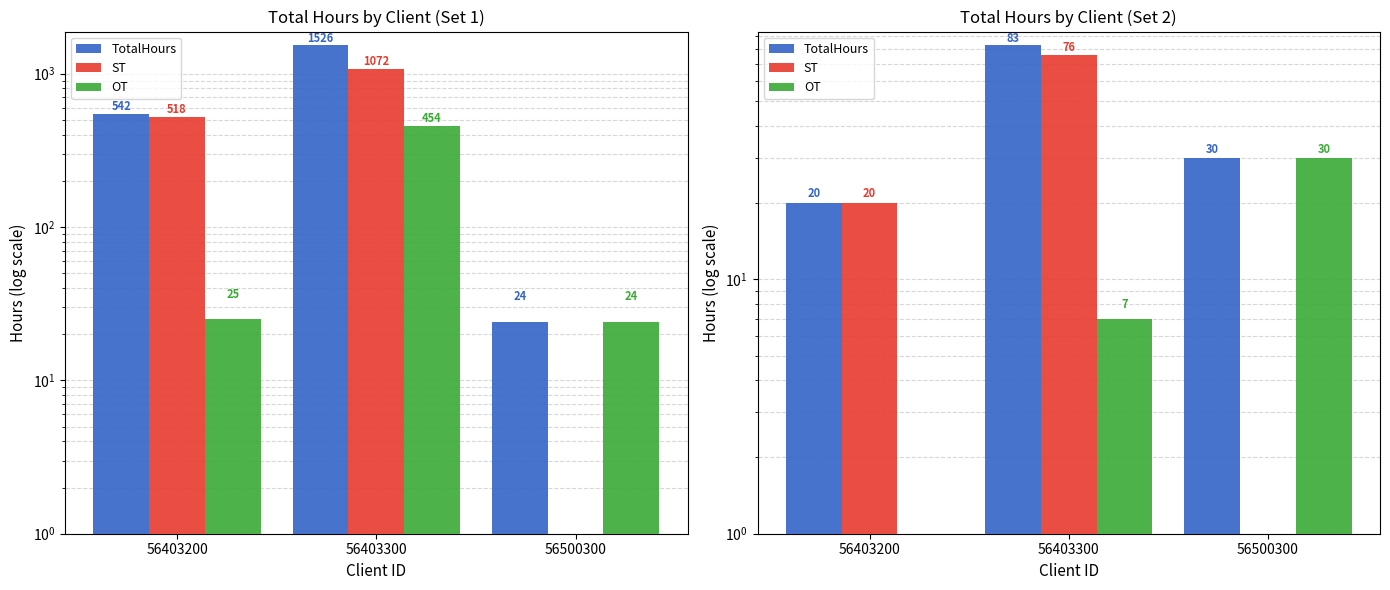

Reading right to left, extract all data points from this chart.

TotalHours: 30	83	20
ST: 0	76	20
OT: 30	7	0